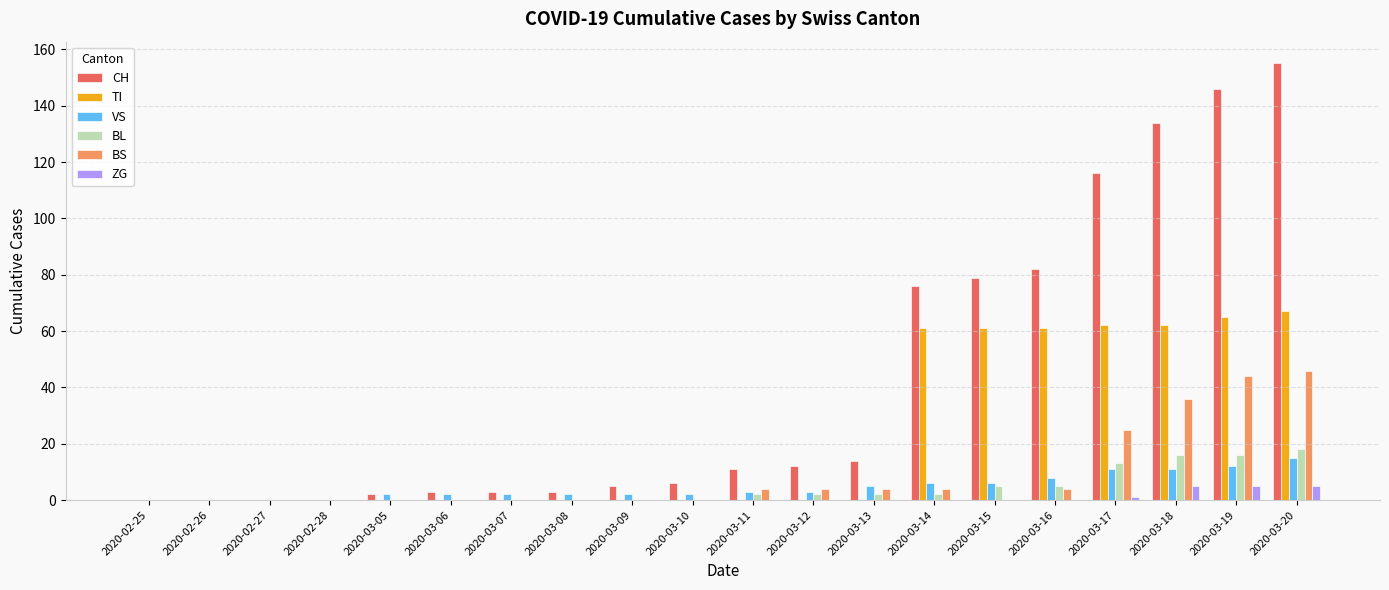

True or false: CH has a value of 18 at 2020-03-11.

False